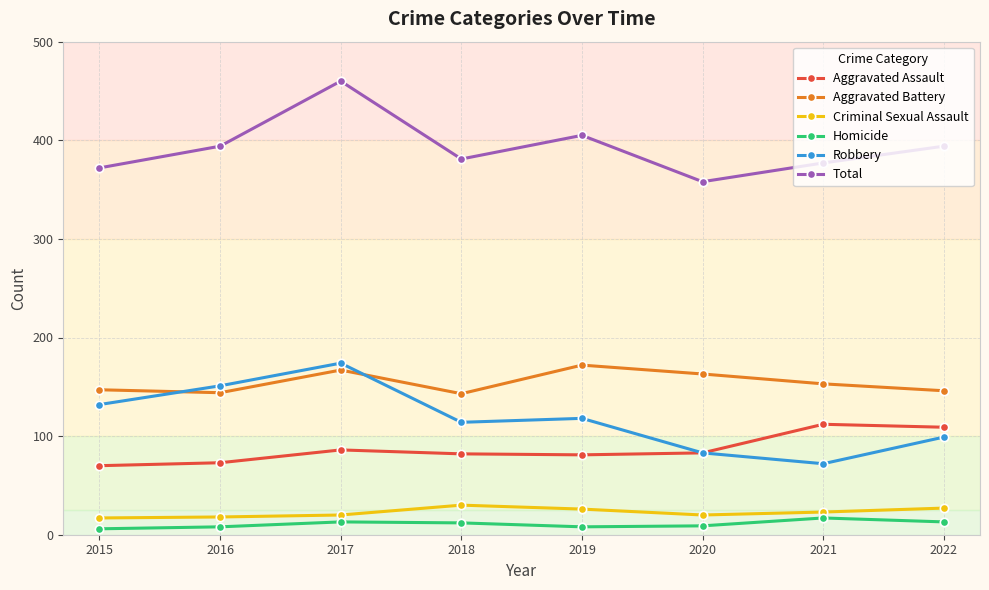

How many lines are shown in the chart?

6